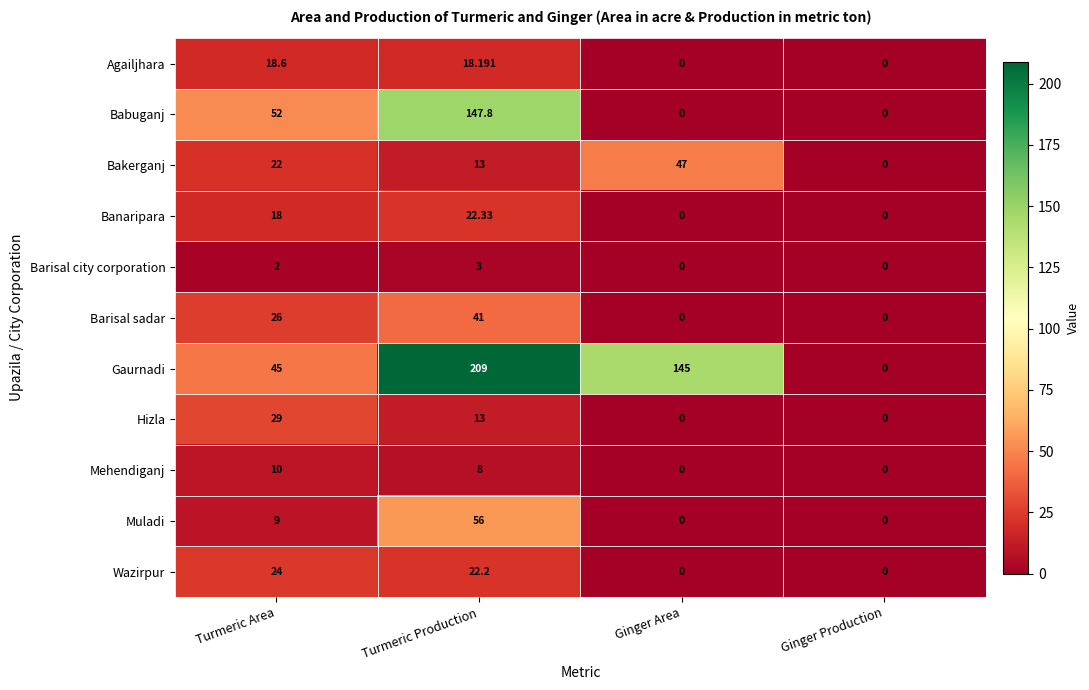

At which label is Bakerganj closest to 23?

Turmeric Area